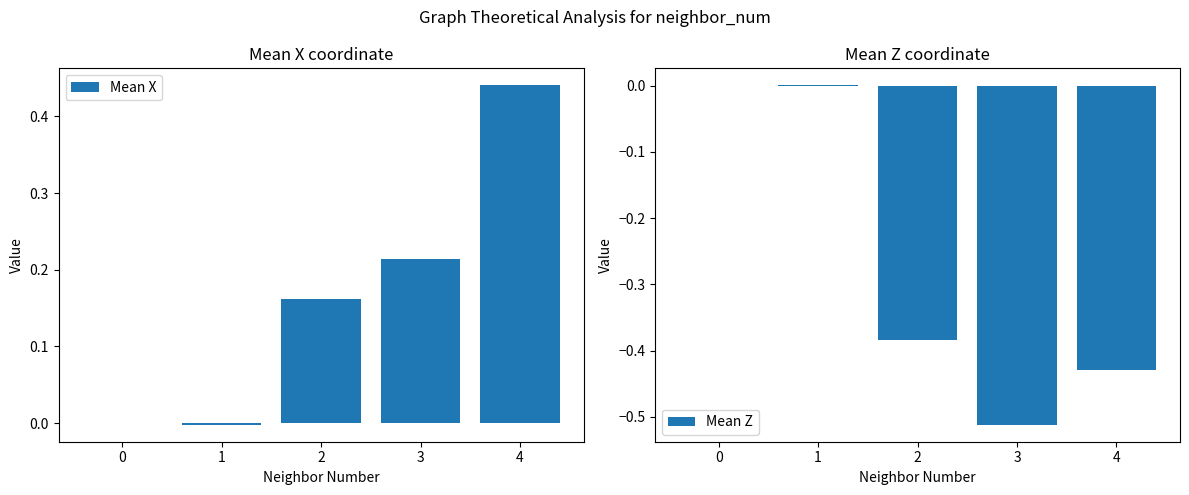

List the series in order of their overall mean, lowest first.

Mean Z, Mean X